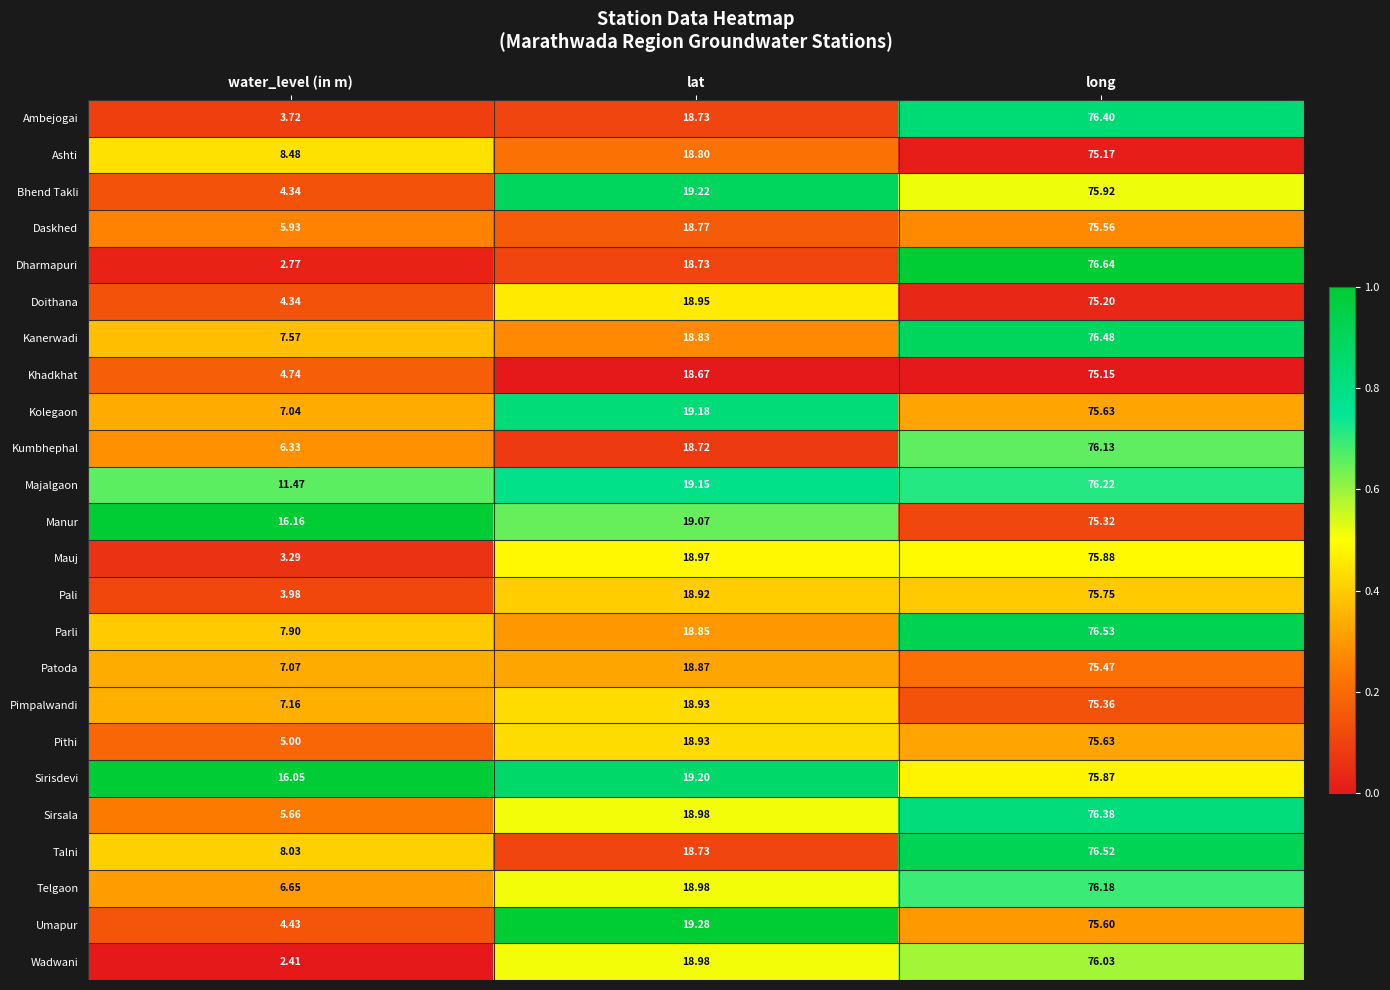

Count the number of categories in the chart.

3